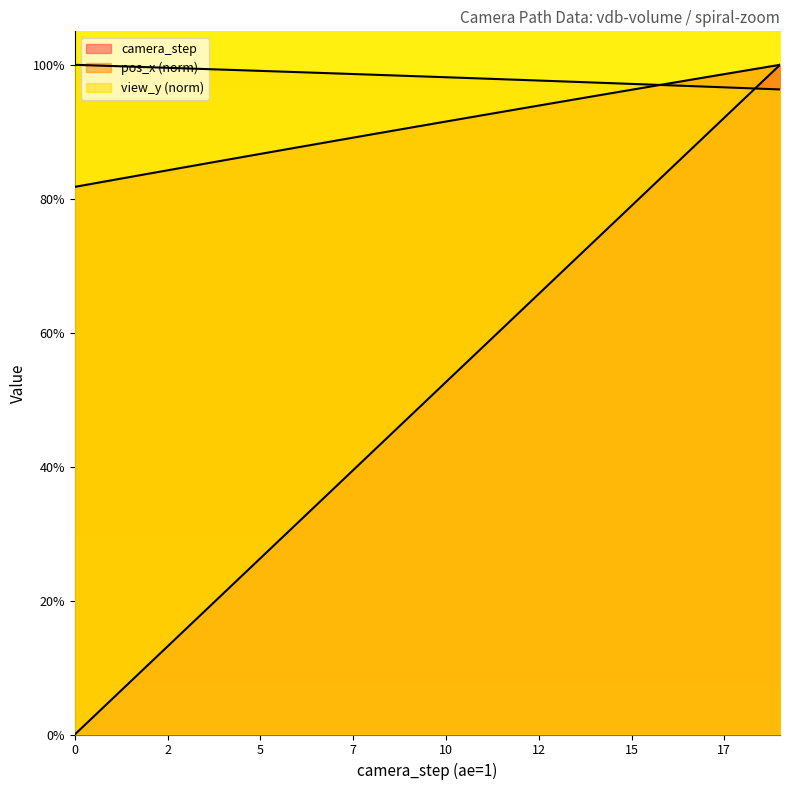

What is the maximum value for view_y?

1.0